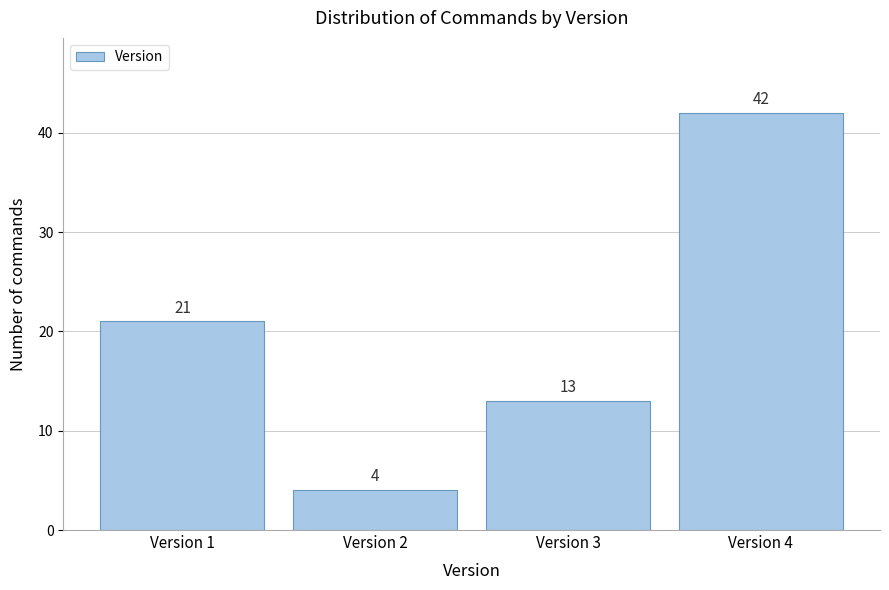

Reading right to left, extract all data points from this chart.

42	13	4	21